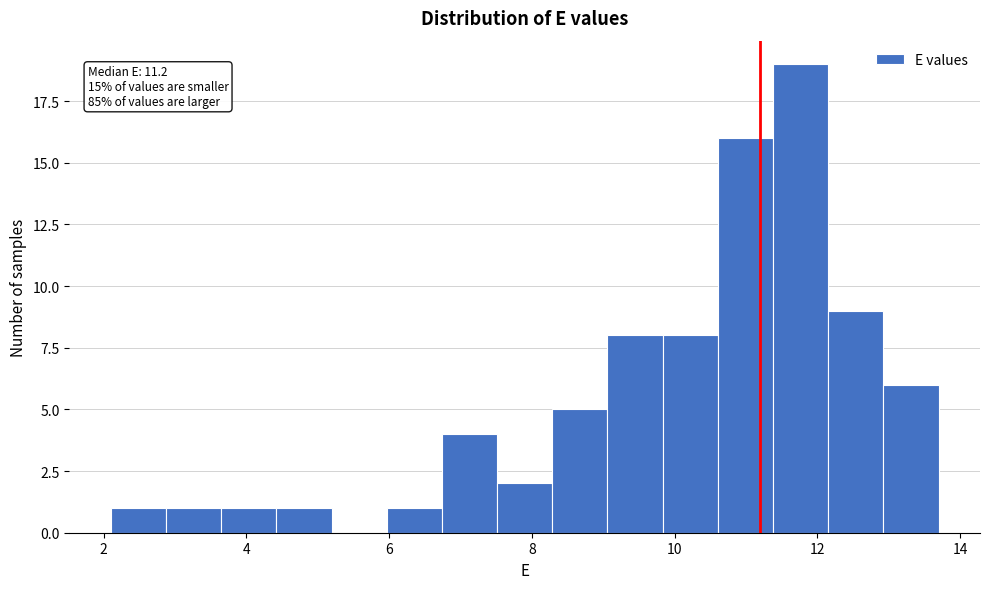

Around what value on the x-axis is the tallest bar? Give the approximate position of its centre, as read against the axis.

11.8